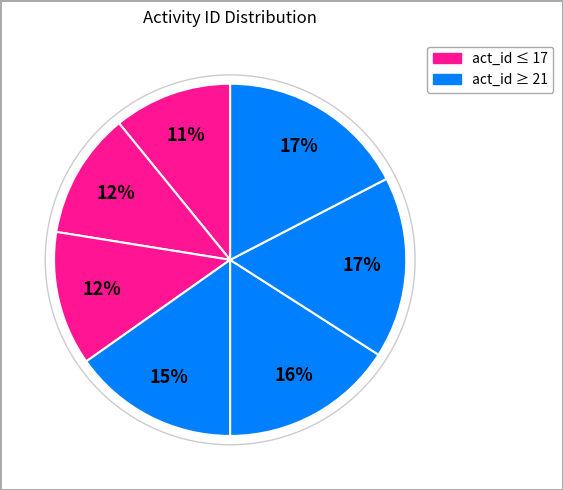

How many slices are in this pie chart?

7